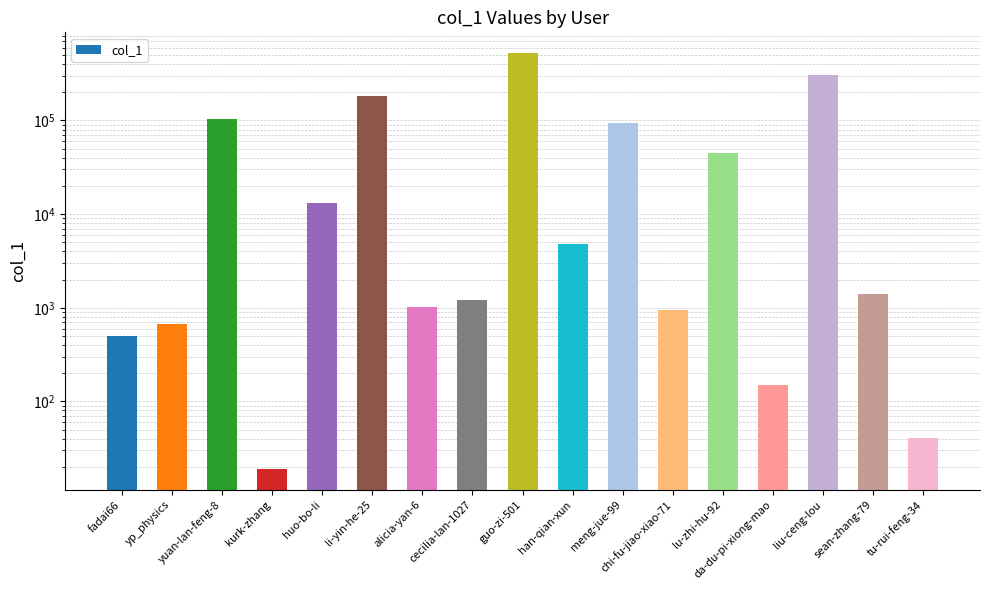

The value at li-yin-he-25 is 182383. True or false?

True